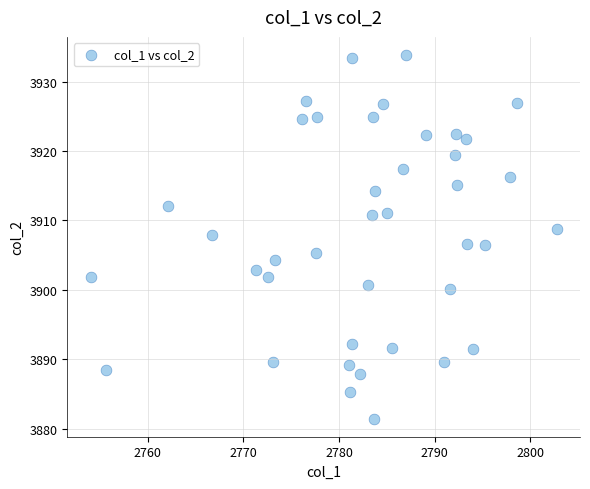

What is the range of X values (max minus min)?

48.8